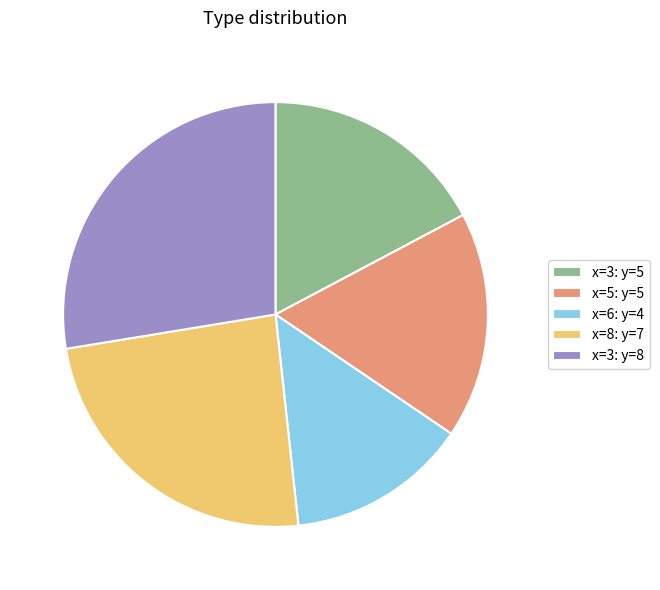

How many segments does this pie chart have?

5